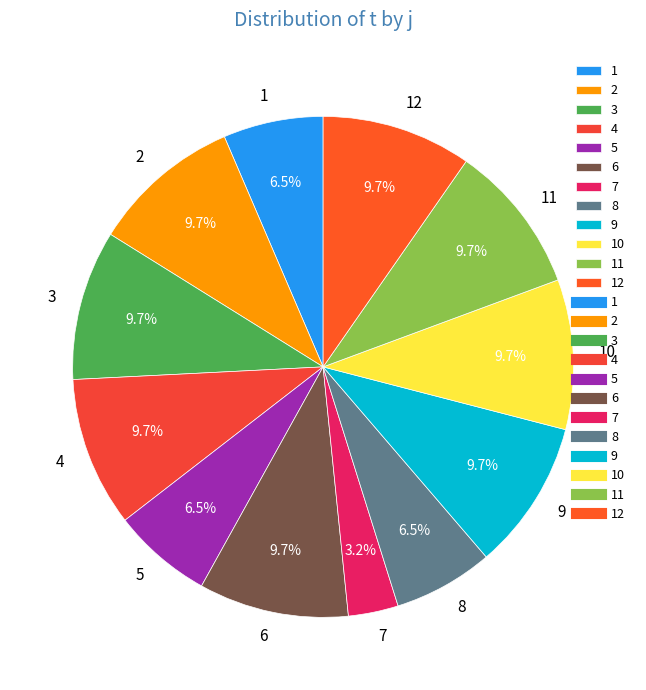

To the nearest percent, what percentage of the pie is 6?

10%